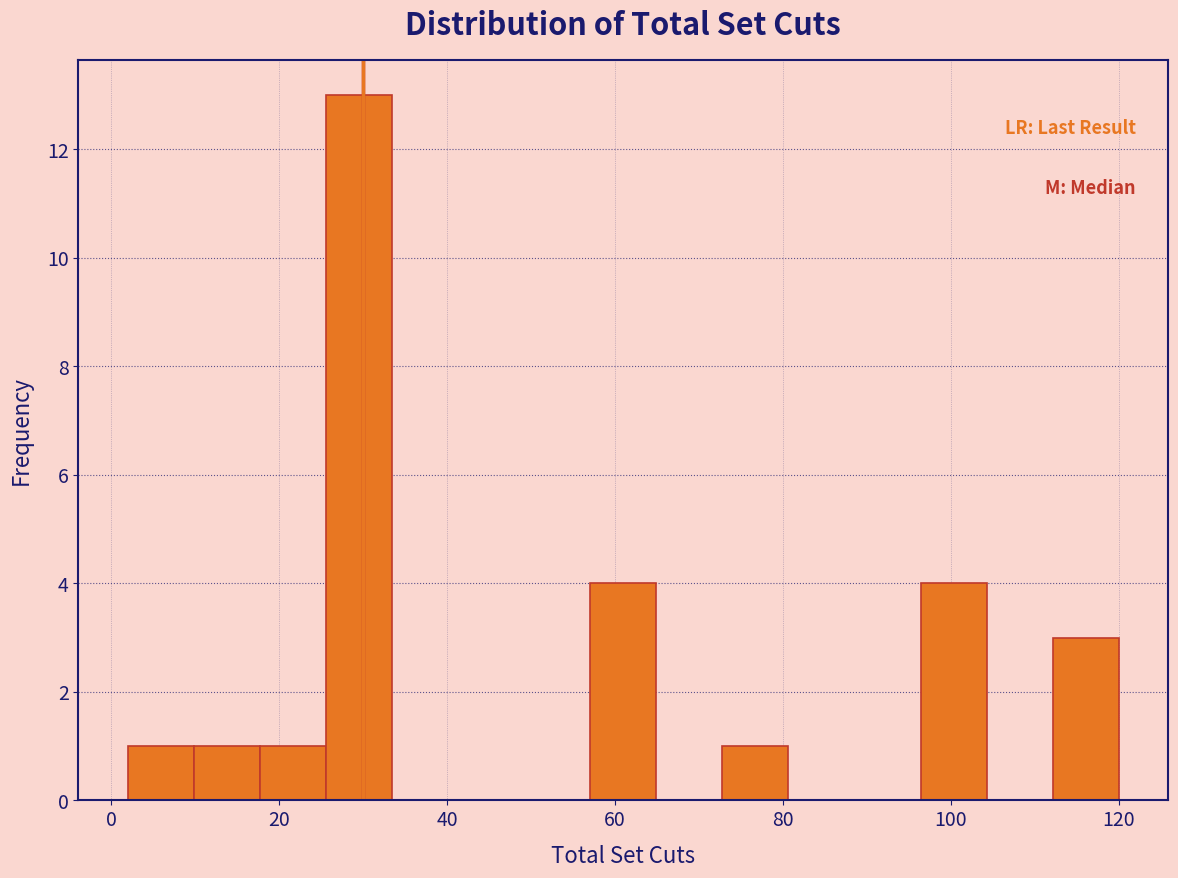

Around what value on the x-axis is the tallest bar? Give the approximate position of its centre, as read against the axis.

30